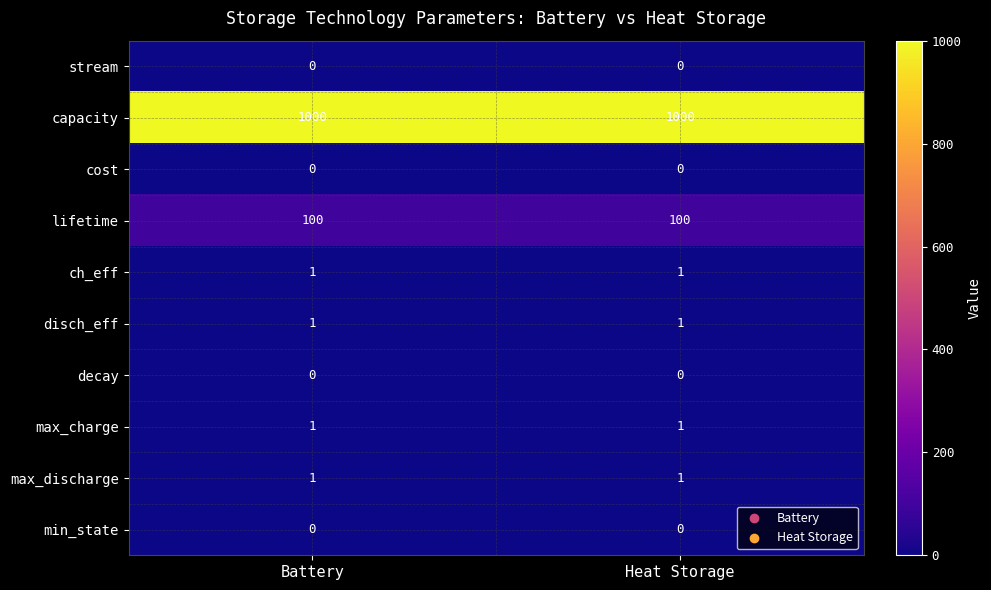

What is the difference between the highest and lowest values at Battery?

1000